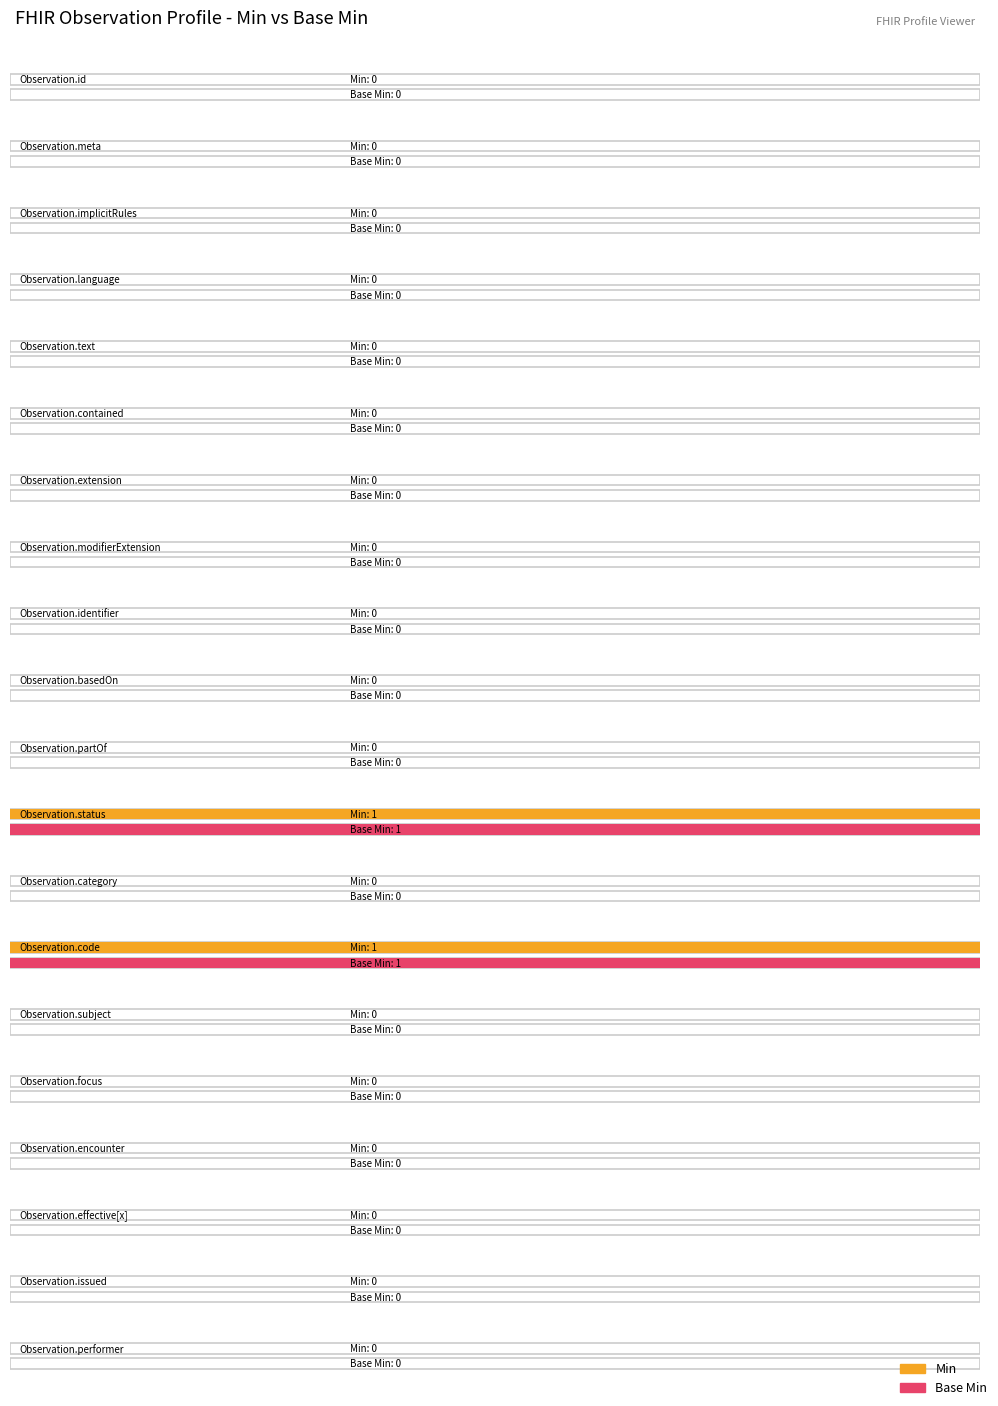

The Min series shows 0 at Observation.focus. True or false?

True